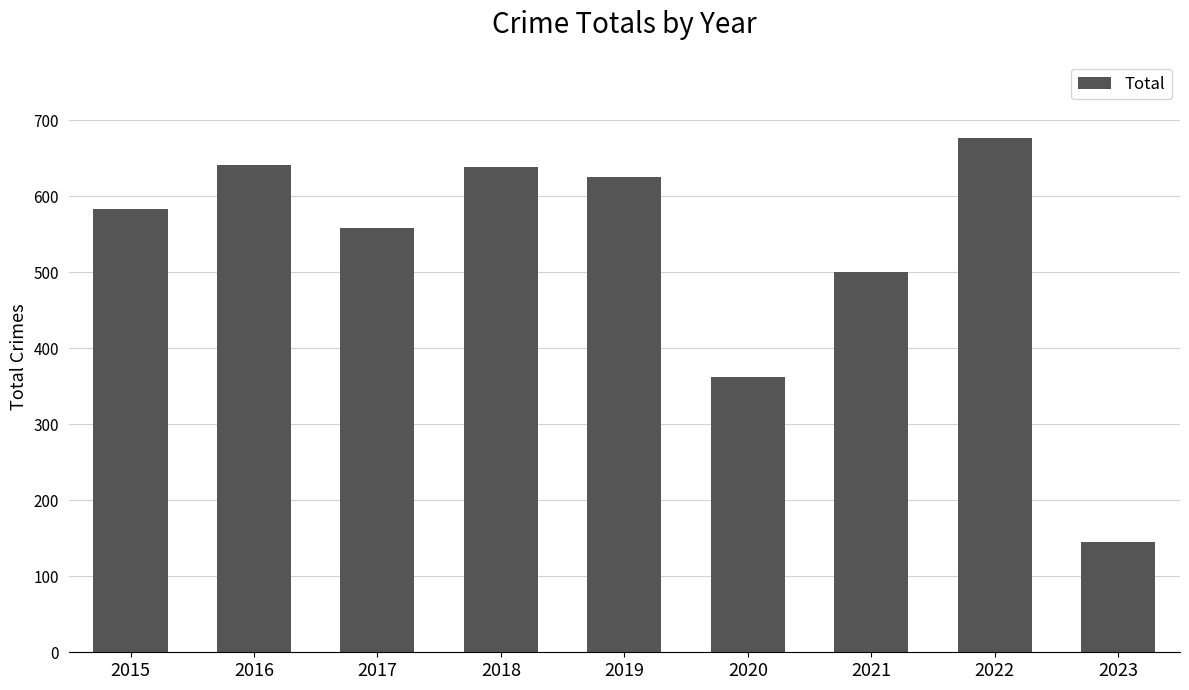

What is the approximate value at 2022, to the nearest 10?

680